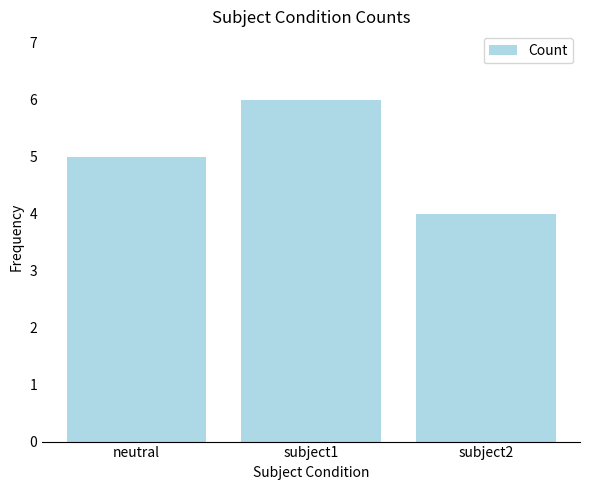

Reading left to right, list all the values displayed in this chart.

5	6	4